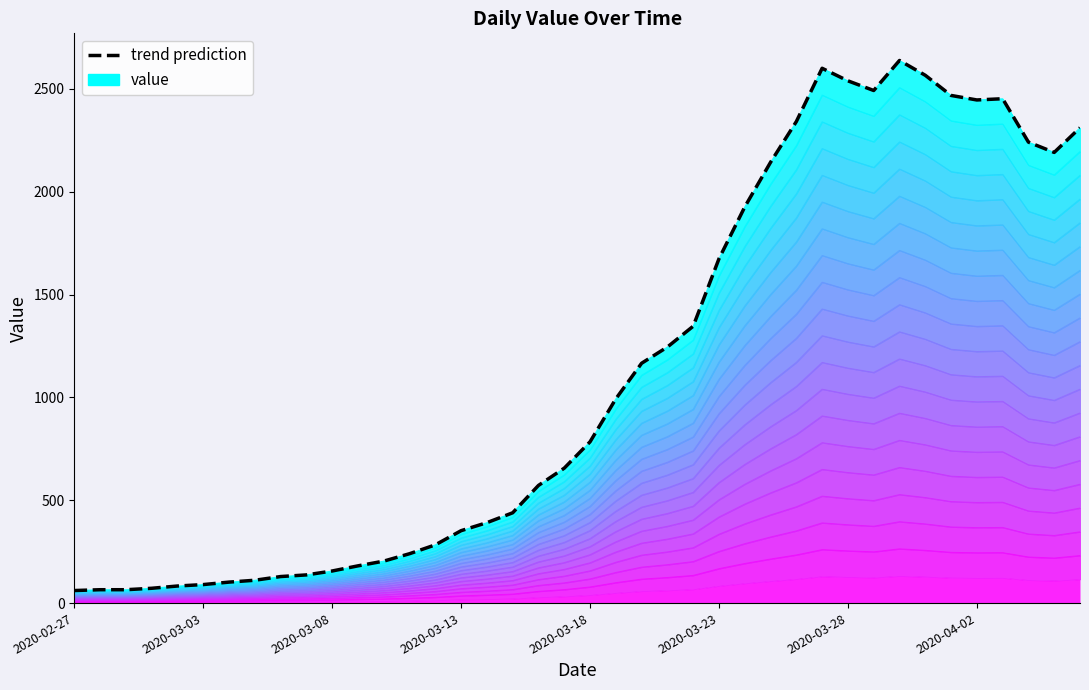

What is the sum of all values?

44951